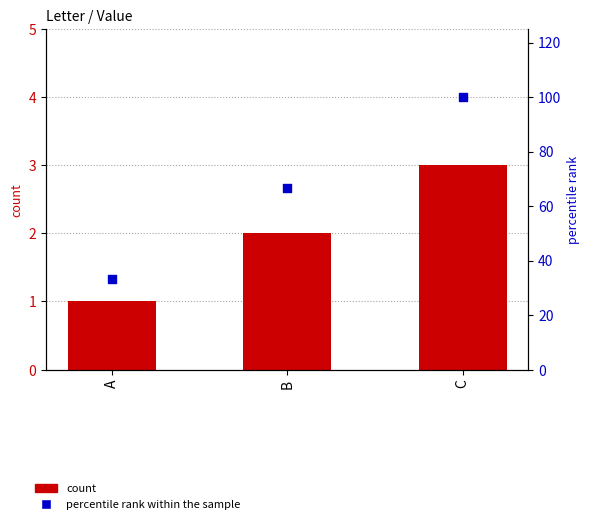

Which series reaches the maximum Y coordinate?

percentile rank within the sample